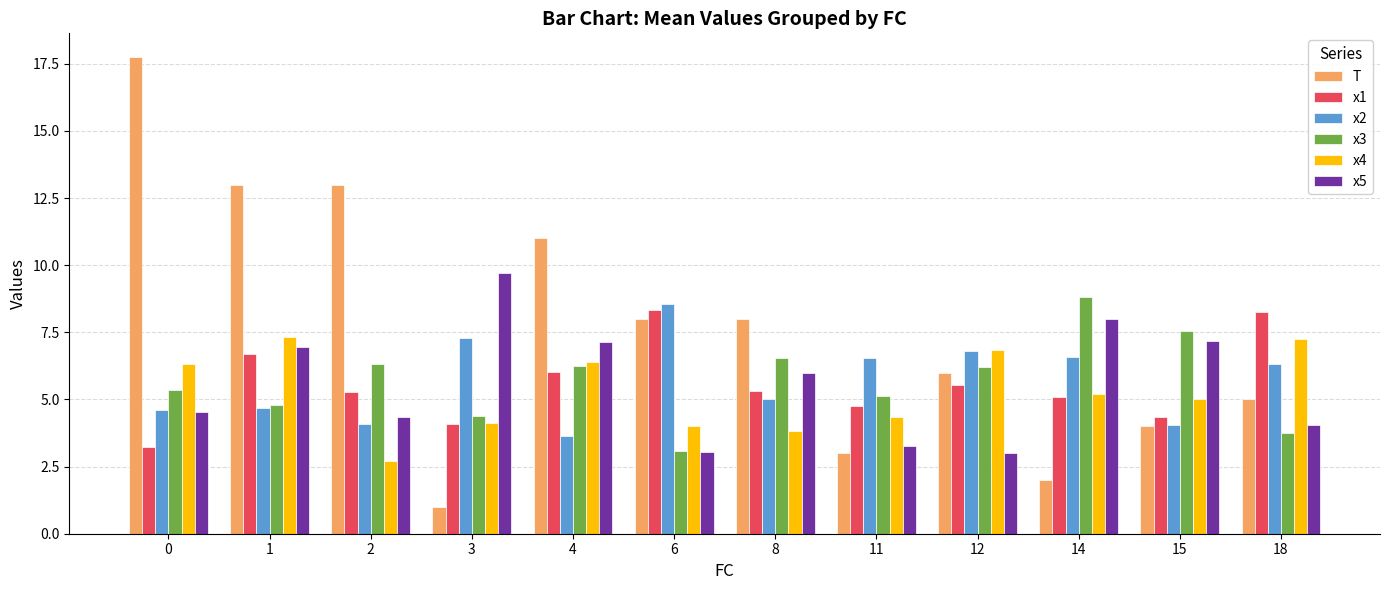

How many data points in x5 are less than 5?

6